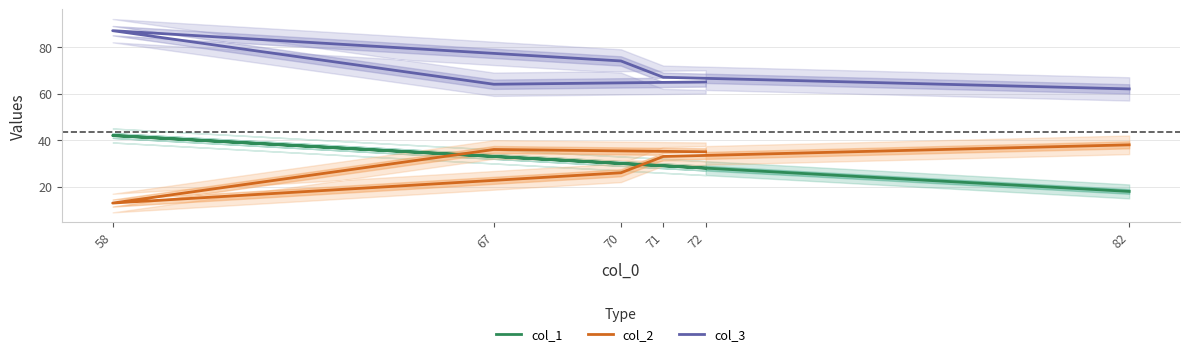

Is this an area chart (filled region under the line)?

No